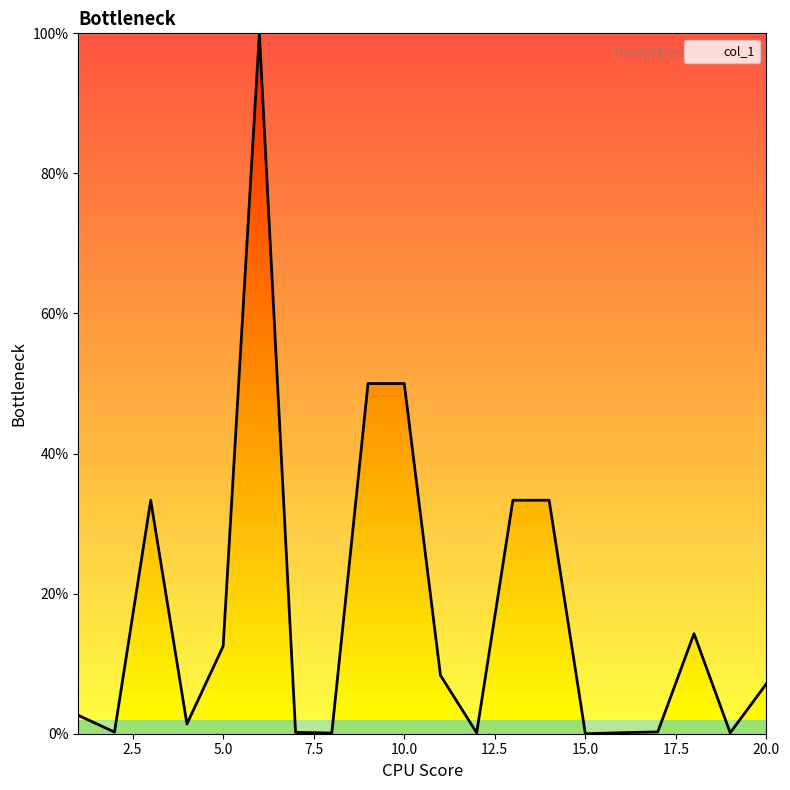

Does the chart display data point markers on the line(s)?

No